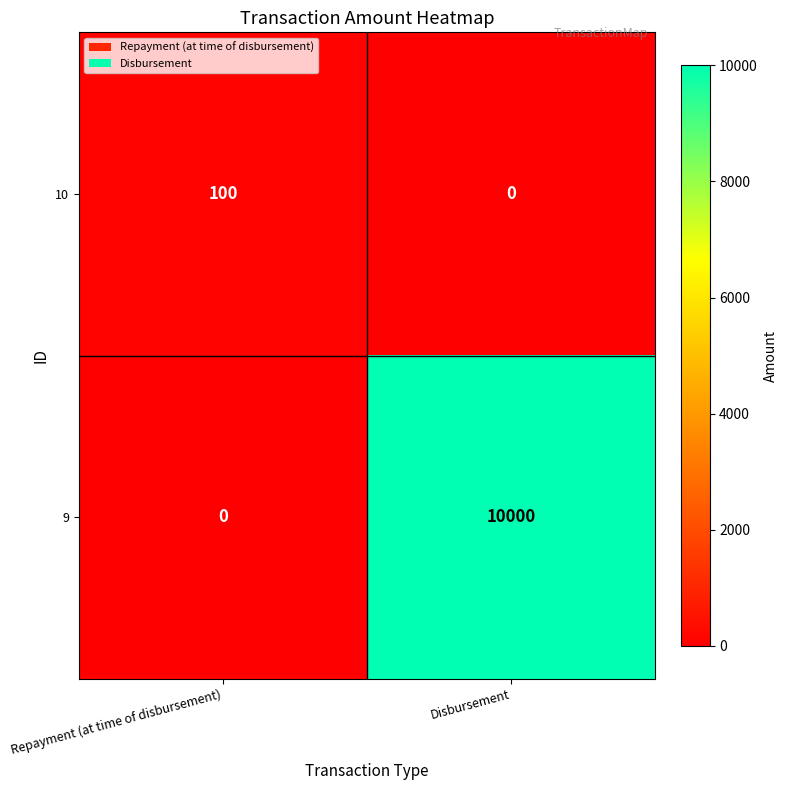

The value of 10 at Disbursement is -43. True or false?

False